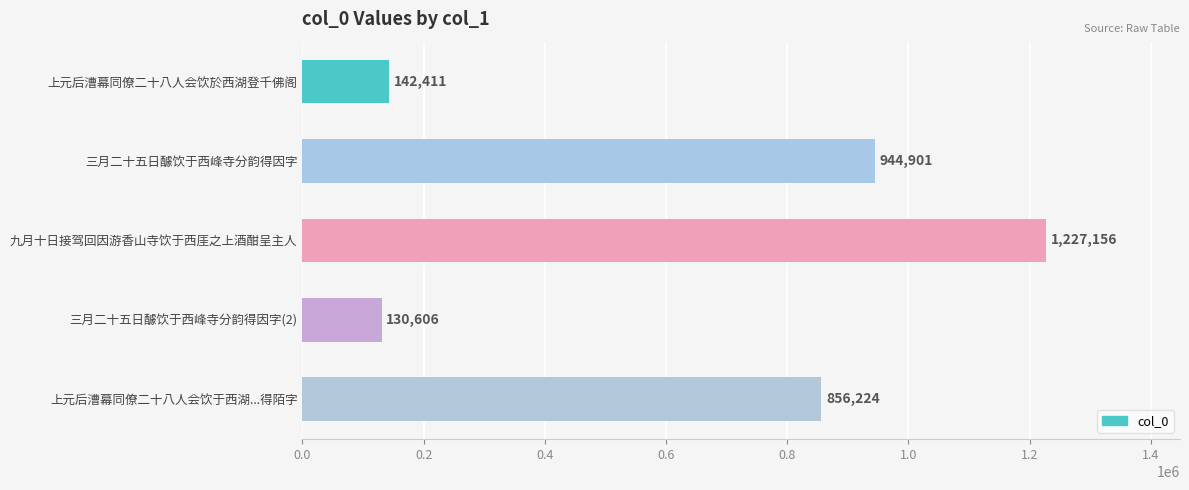

List the labels in order of value, smallest first.

三月二十五日醵饮于西峰寺分韵得因字(2), 上元后漕幕同僚二十八人会饮於西湖登千佛阁, 上元后漕幕同僚二十八人会饮于西湖...得陌字, 三月二十五日醵饮于西峰寺分韵得因字, 九月十日接驾回因游香山寺饮于西厓之上酒酣呈主人